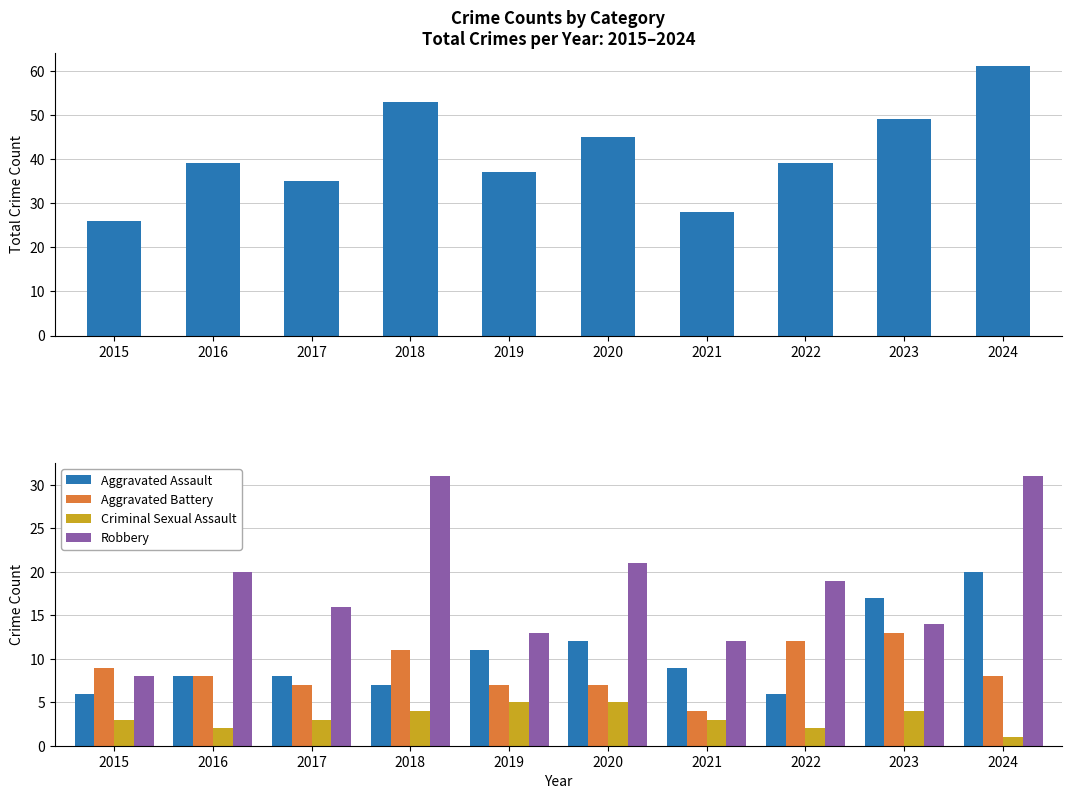

Are the bars grouped side by side (vs. stacked)?

Yes